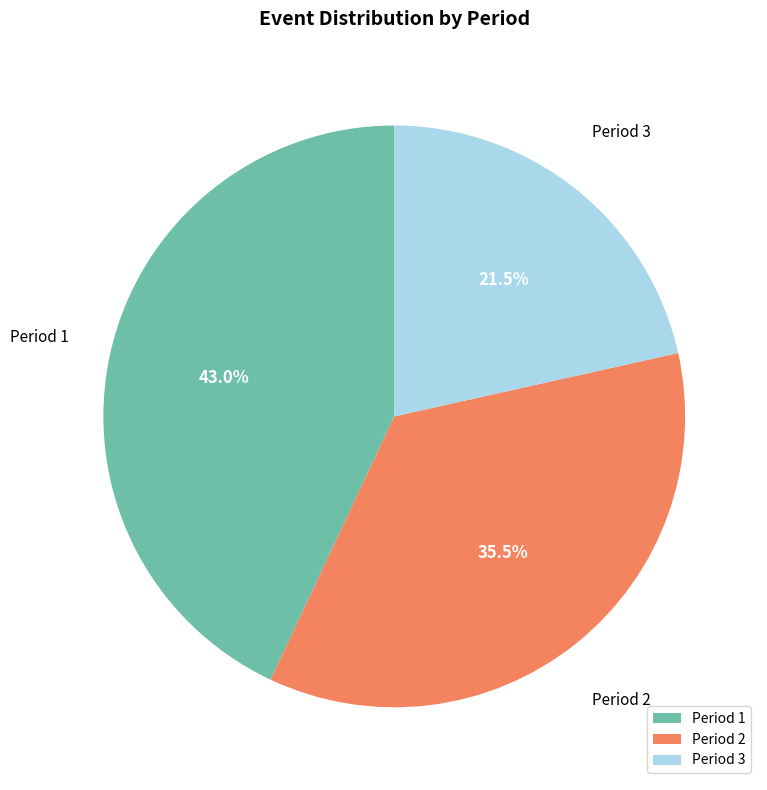

What percentage is NOT represented by Period 2?

64.5%